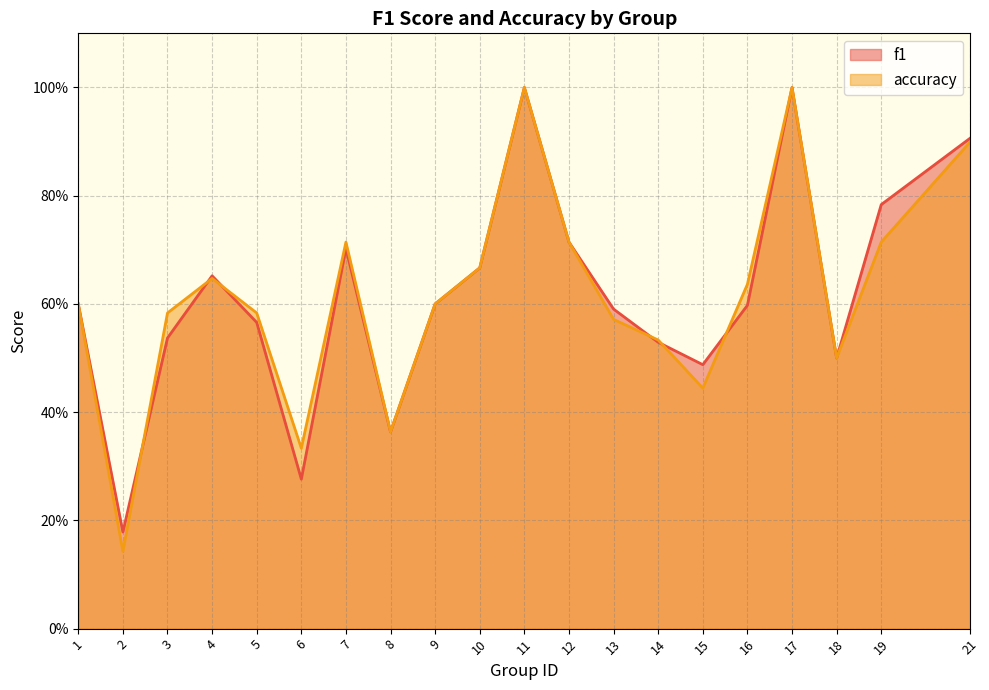

Where is the first local minimum for f1?

2